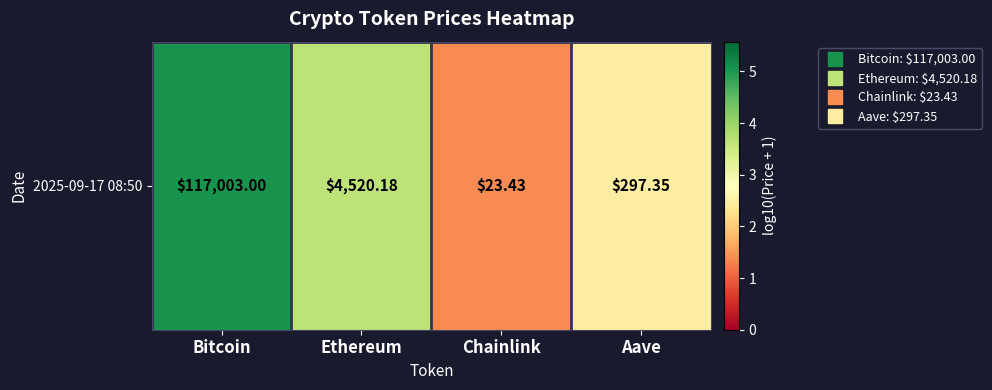

Where is the data nearest to the value 3?

Aave